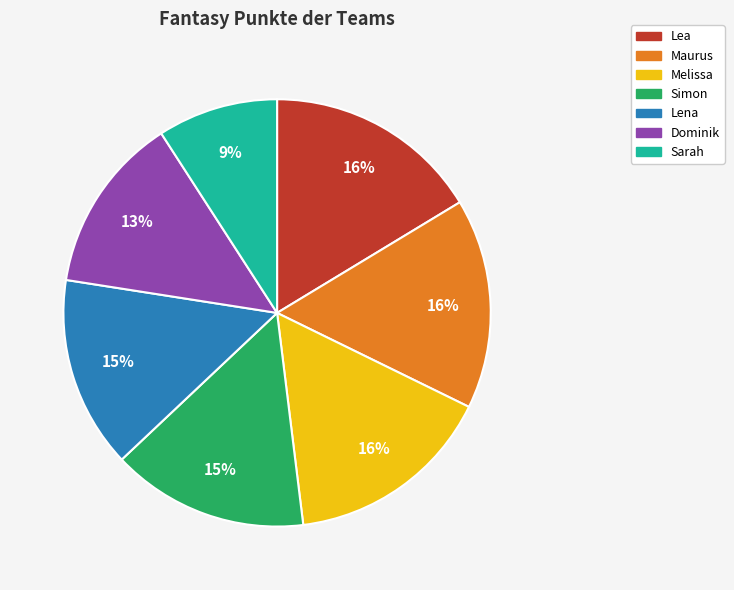

The Melissa slice represents 16% of the pie. True or false?

True